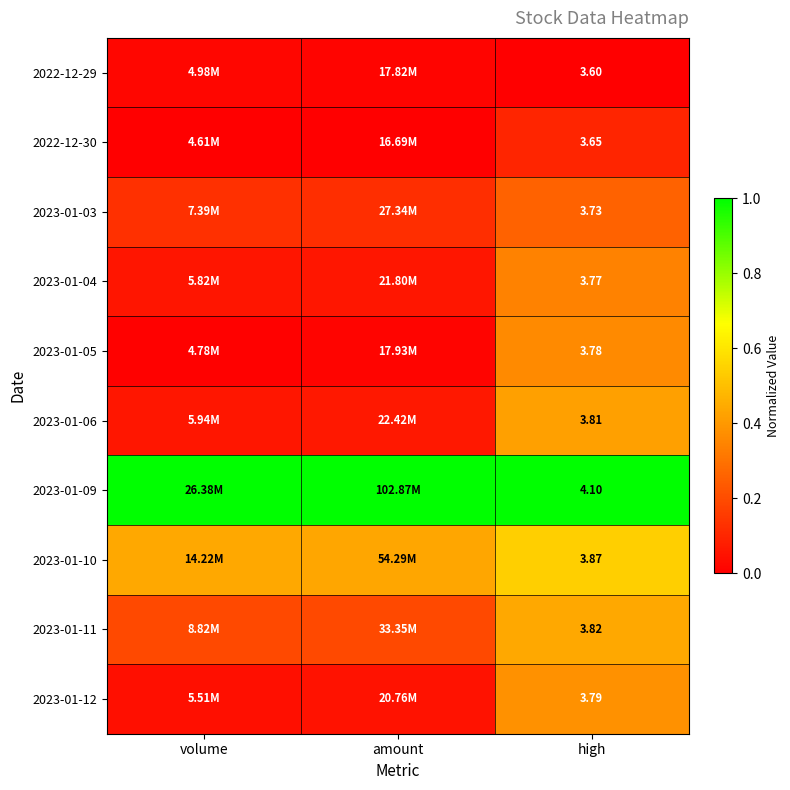

Read the 2023-01-09 value at high.

1.0